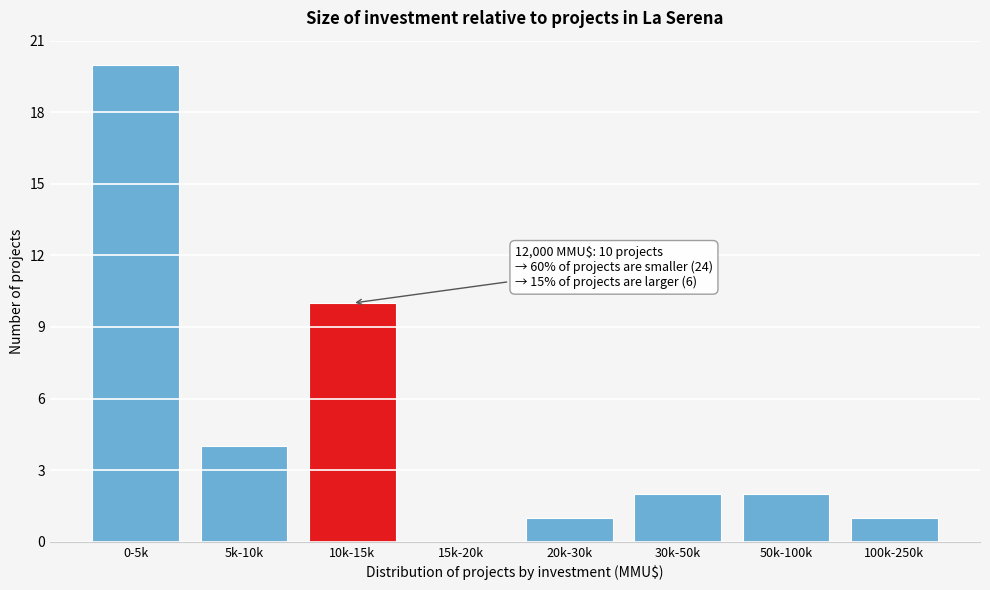

Reading left to right, list all the values displayed in this chart.

0-5k=20	5k-10k=4	10k-15k=10	15k-20k=0	20k-30k=1	30k-50k=2	50k-100k=2	100k-250k=1